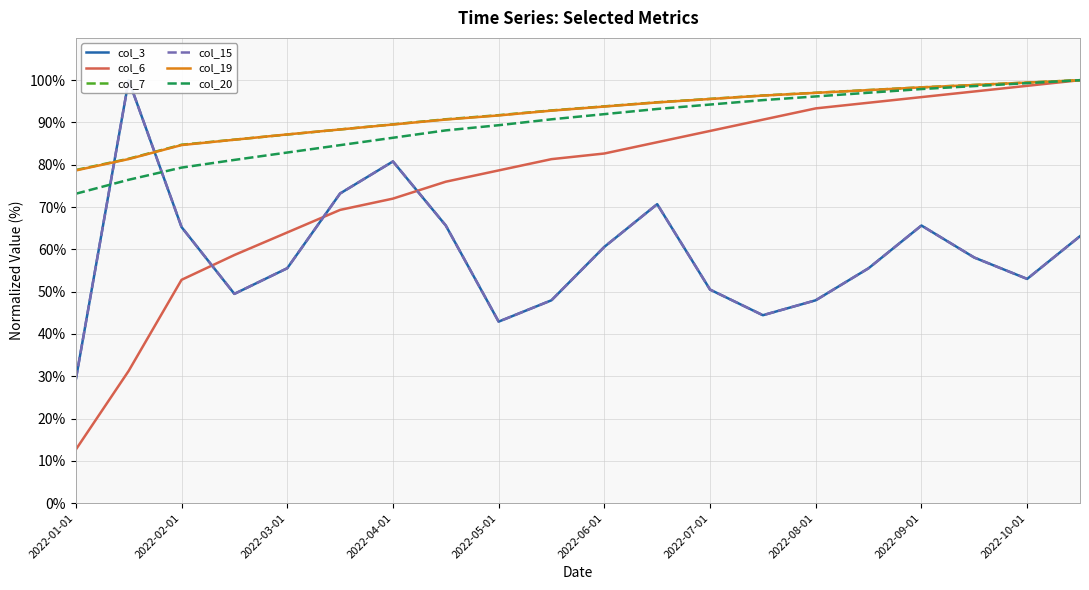

Reading left to right, extract all data points from this chart.

col_3: 29.3	100.0	65.3	49.5	55.5	73.2	80.8	65.6	42.9	48.0	60.6	70.7	50.5	44.4	48.0	55.5	65.6	58.1	53.0	63.1
col_6: 12.7	31.3	52.8	58.7	64.0	69.3	72.0	76.0	78.7	81.3	82.7	85.3	88.0	90.7	93.3	94.7	96.0	97.3	98.7	100.0
col_7: 78.8	81.4	84.7	85.9	87.1	88.4	89.6	90.8	91.7	92.9	93.8	94.8	95.6	96.4	97.0	97.7	98.3	98.9	99.4	100.0
col_15: 29.3	100.0	65.3	49.5	55.5	73.2	80.8	65.6	42.9	48.0	60.6	70.7	50.5	44.4	48.0	55.5	65.6	58.1	53.0	63.1
col_19: 78.7	81.4	84.7	85.9	87.2	88.3	89.5	90.7	91.7	92.8	93.8	94.7	95.6	96.4	97.0	97.7	98.3	98.9	99.4	100.0
col_20: 73.2	76.5	79.3	81.2	82.9	84.6	86.4	88.1	89.4	90.8	92.0	93.2	94.2	95.3	96.2	97.0	97.9	98.6	99.3	100.0